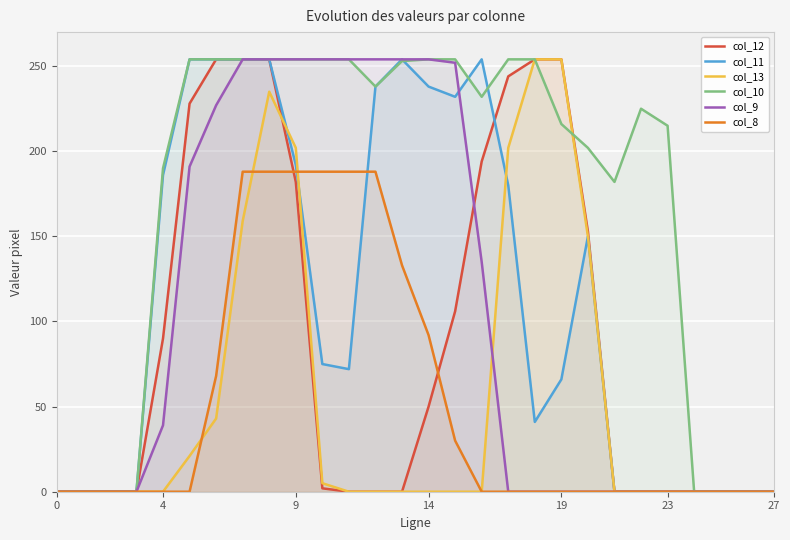

At how many categories does at least one series exceed 66?

20